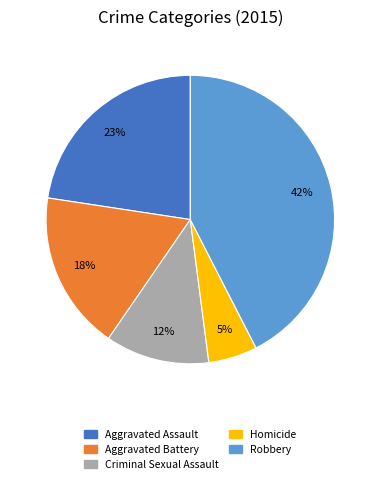

Do Criminal Sexual Assault and Robbery together represent more than half of the pie?

Yes